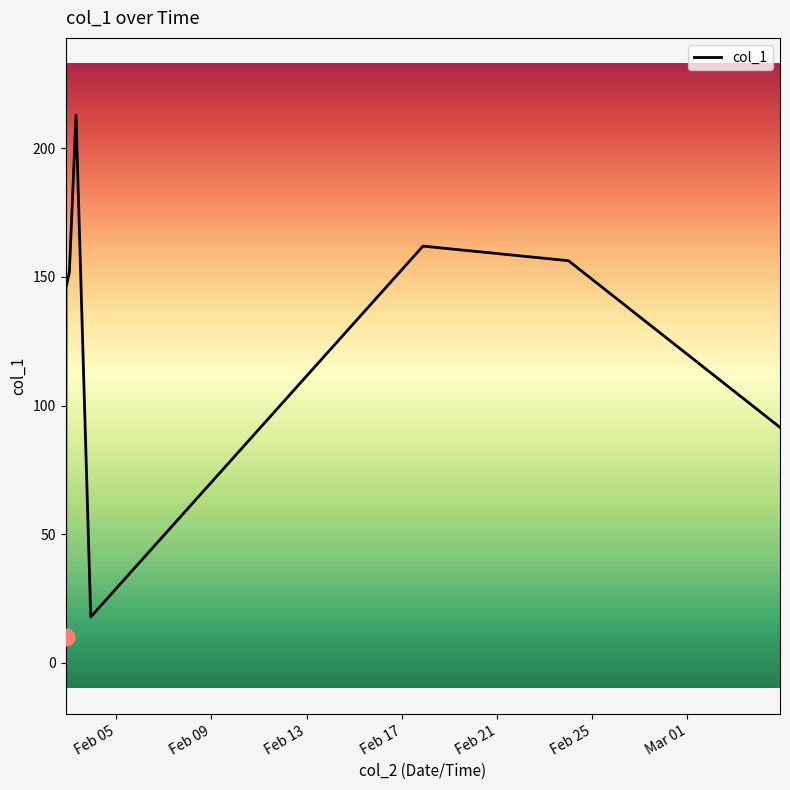

What is the difference between the maximum and minimum values?

202.7